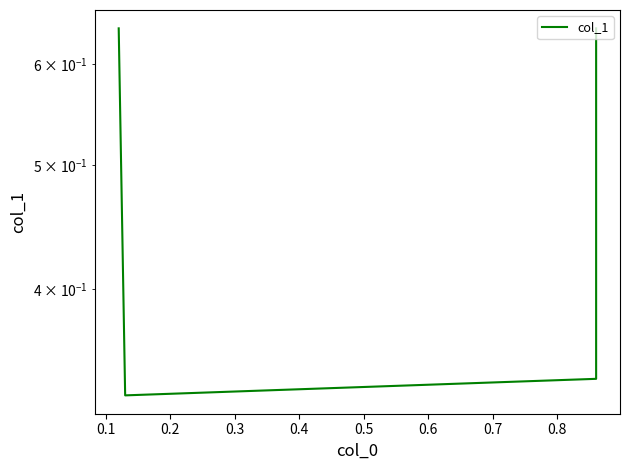

True or false: the data shows 0.1 at 0.1.

False